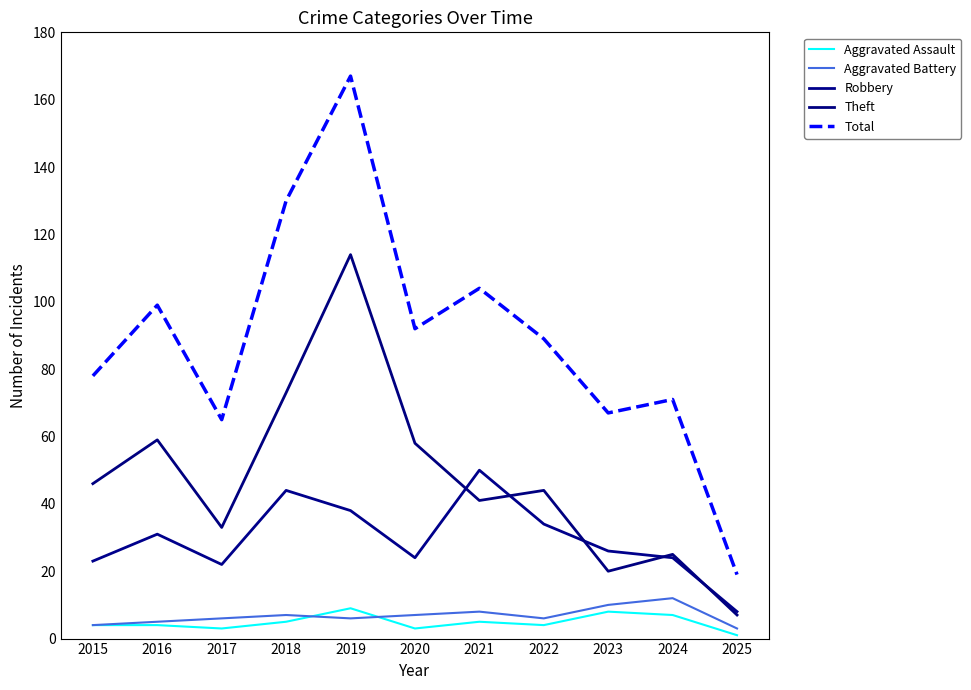

Reading left to right, transcribe all the data shown in this chart.

Aggravated Assault: 4	4	3	5	9	3	5	4	8	7	1
Aggravated Battery: 4	5	6	7	6	7	8	6	10	12	3
Robbery: 23	31	22	44	38	24	50	34	26	24	8
Theft: 46	59	33	73	114	58	41	44	20	25	7
Total: 78	99	65	130	167	92	104	89	67	71	19